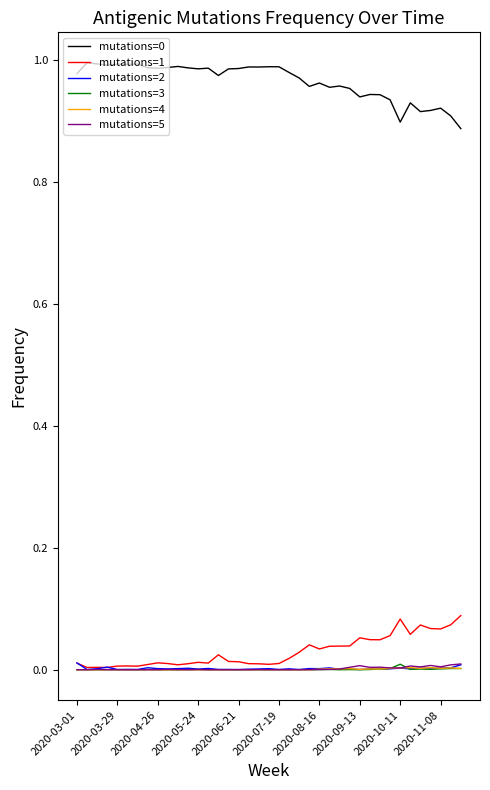

True or false: mutations=0 and mutations=3 intersect in this chart.

False